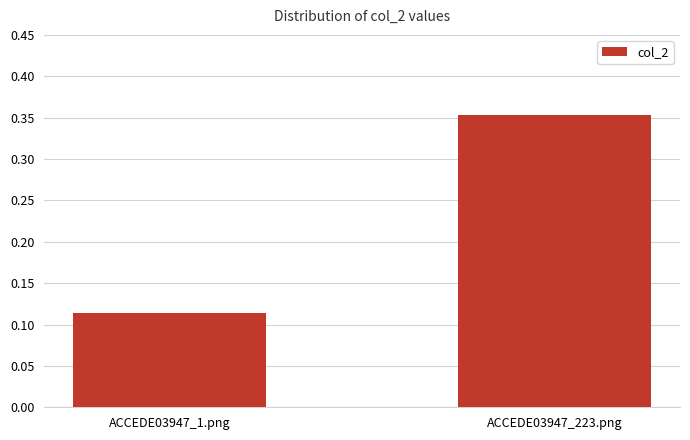

Which has a higher value, ACCEDE03947_1.png or ACCEDE03947_223.png?

ACCEDE03947_223.png